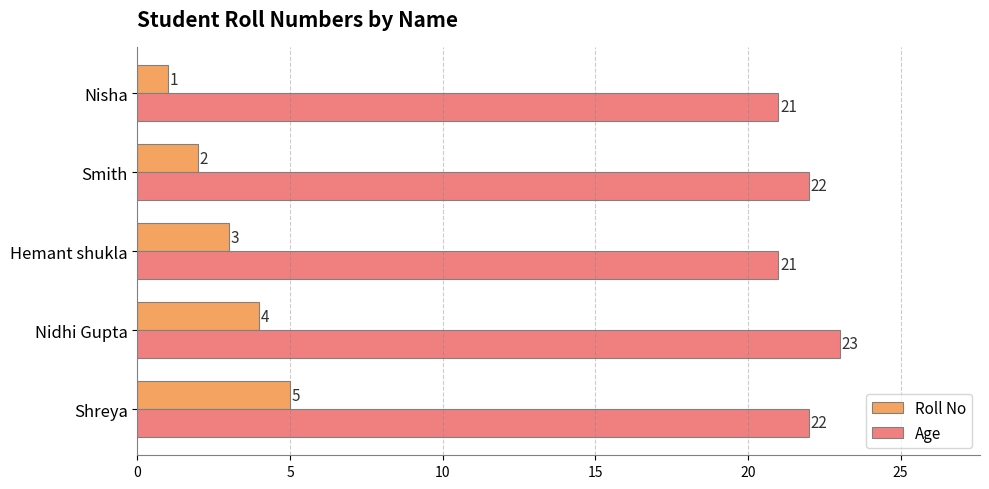

Is it true that Age equals 30 at Nisha?

False